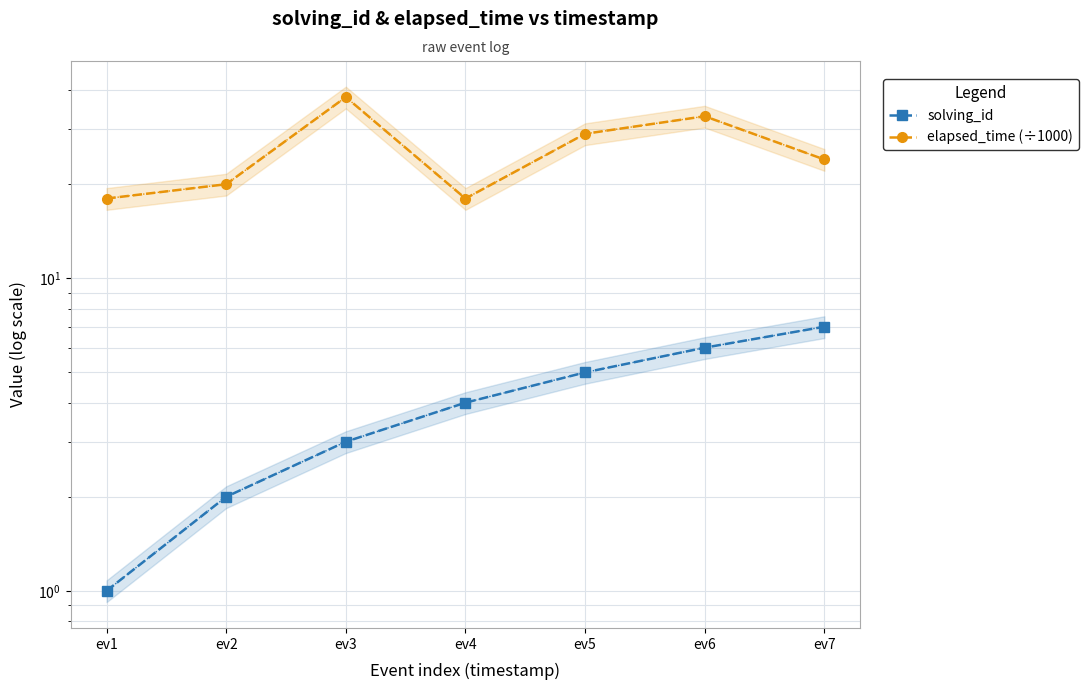

What is the lowest value of the elapsed_time (÷1000) series?

18